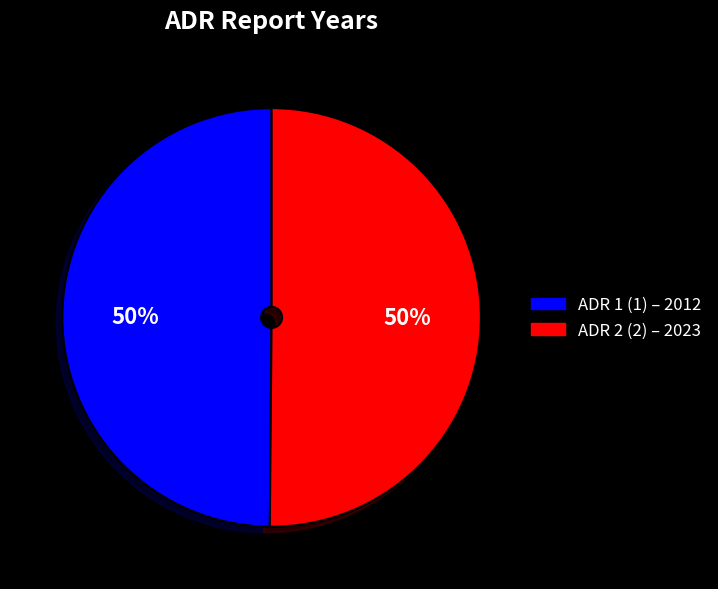

To the nearest percent, what is the average slice percentage?

50%